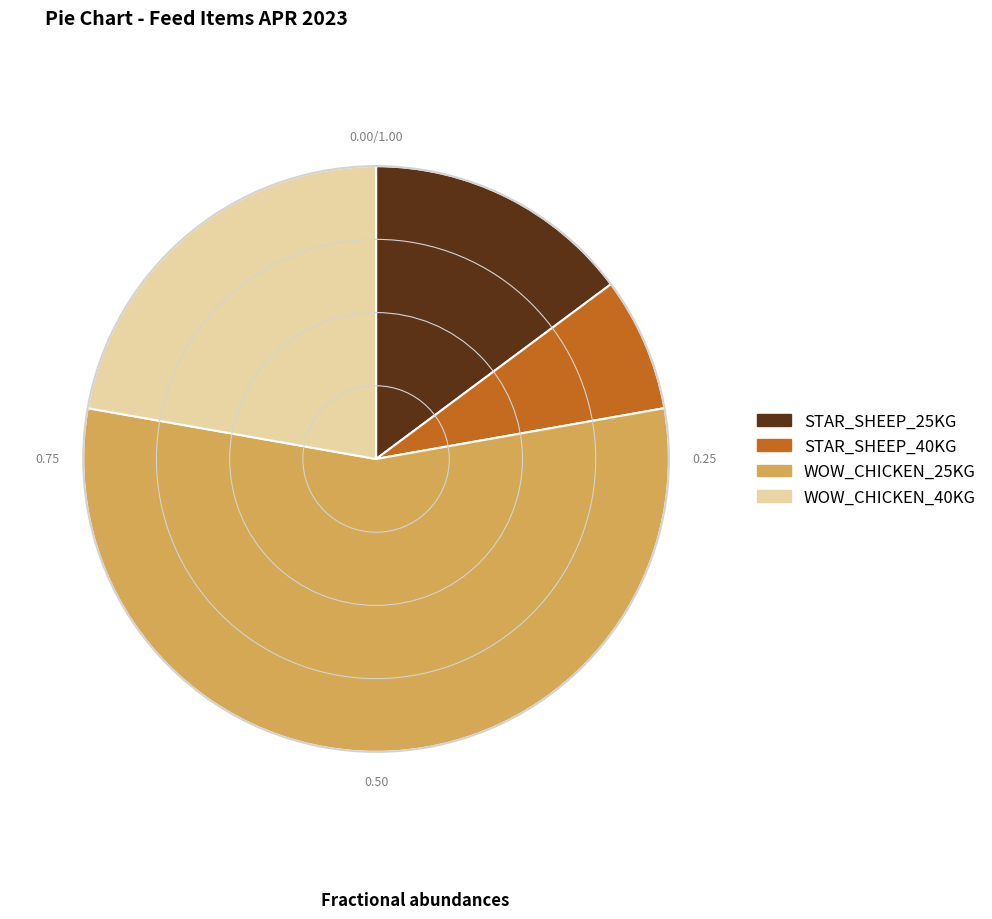

True or false: STAR_SHEEP_25KG accounts for 26% of the total.

False